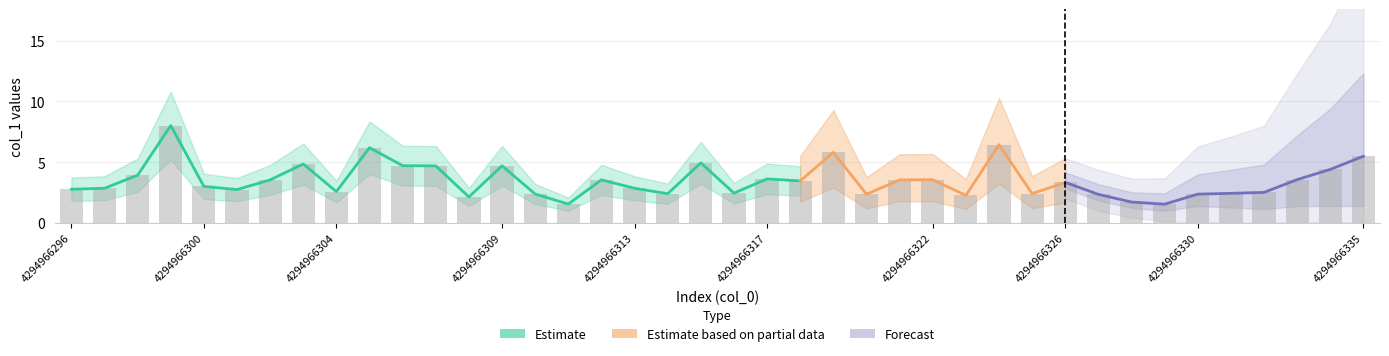

Is it true that the value at 36 is 1.1?

False